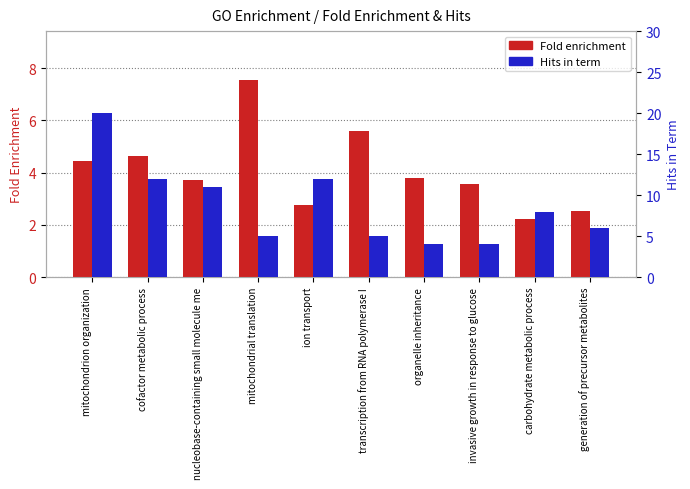

What is the total value across all series at organelle inheritance?

7.8